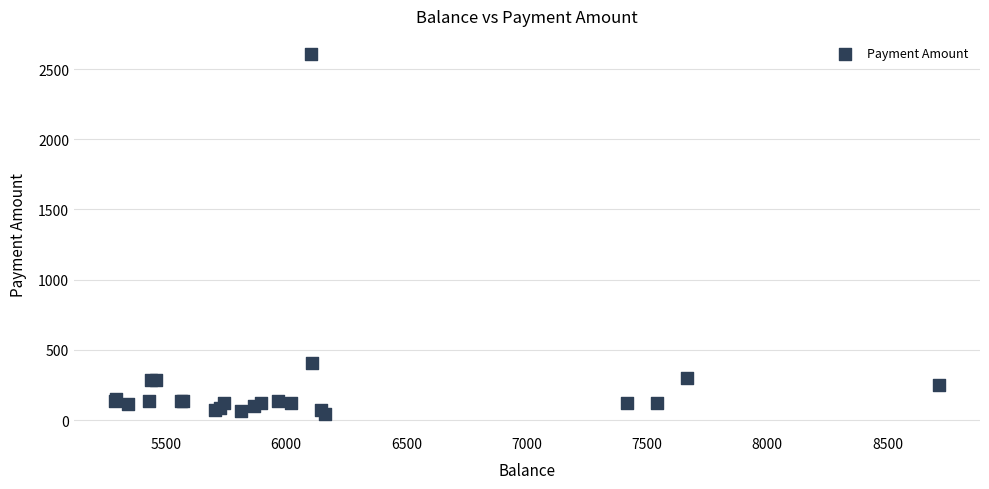

What Y value in the scatter plot is closest to 1325?

410.0